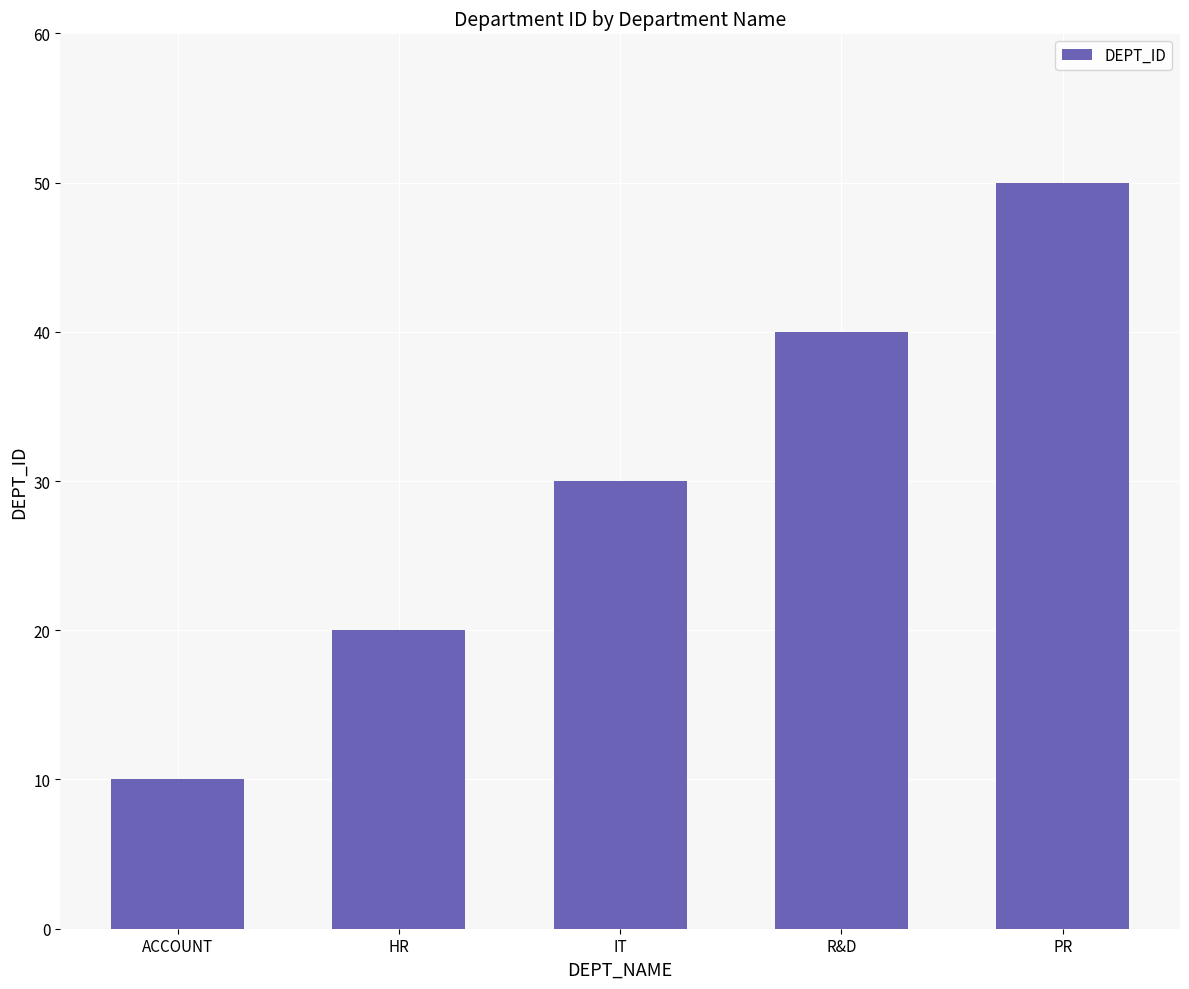

What is the sum of the values at IT and PR?

80